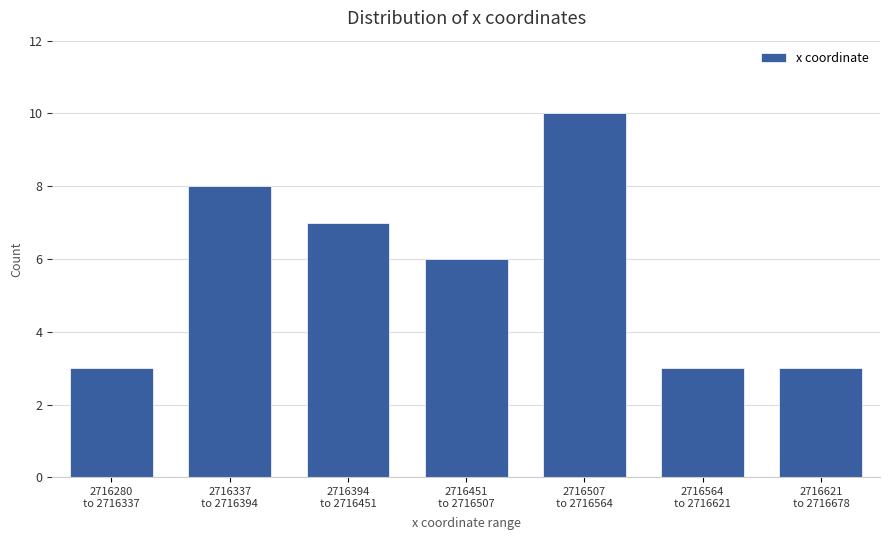

Reading left to right, transcribe all the data shown in this chart.

3	8	7	6	10	3	3